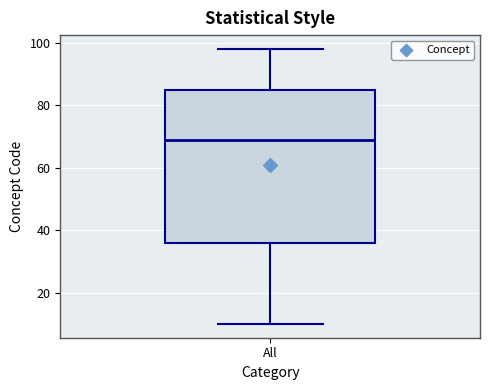

Transcribe this box plot: give where the median line is, the range the box spans, and where the two whiskers end, as read against the y-axis. The values are not printed on the chart, so give them approximately, as read against the axis.

median 70, box 36 to 86, whiskers 10 to 98